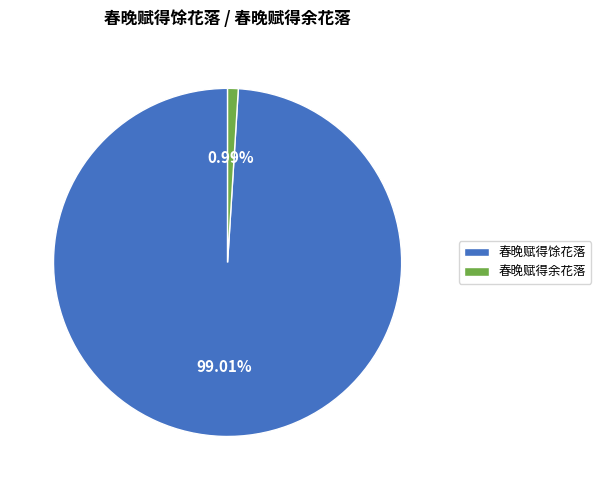

To the nearest percent, what is the difference between the largest and smallest slice percentages?

98%